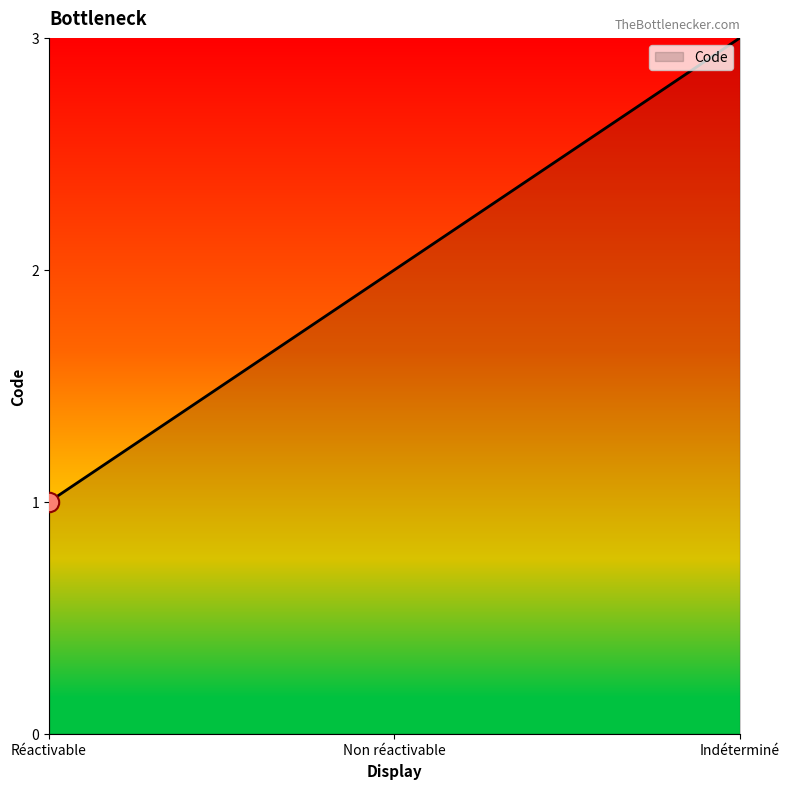

What position from the left is Réactivable?

1